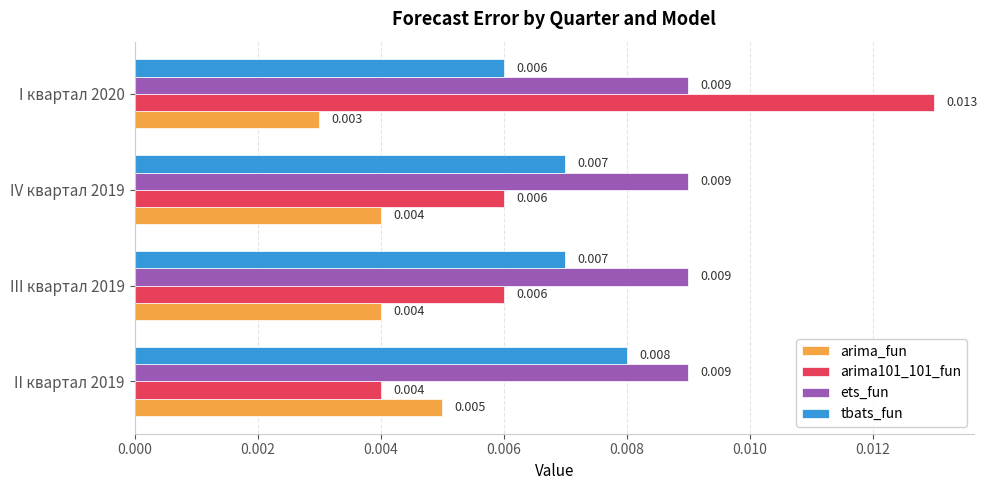

What are all the series names shown in the legend?

arima_fun, arima101_101_fun, ets_fun, tbats_fun